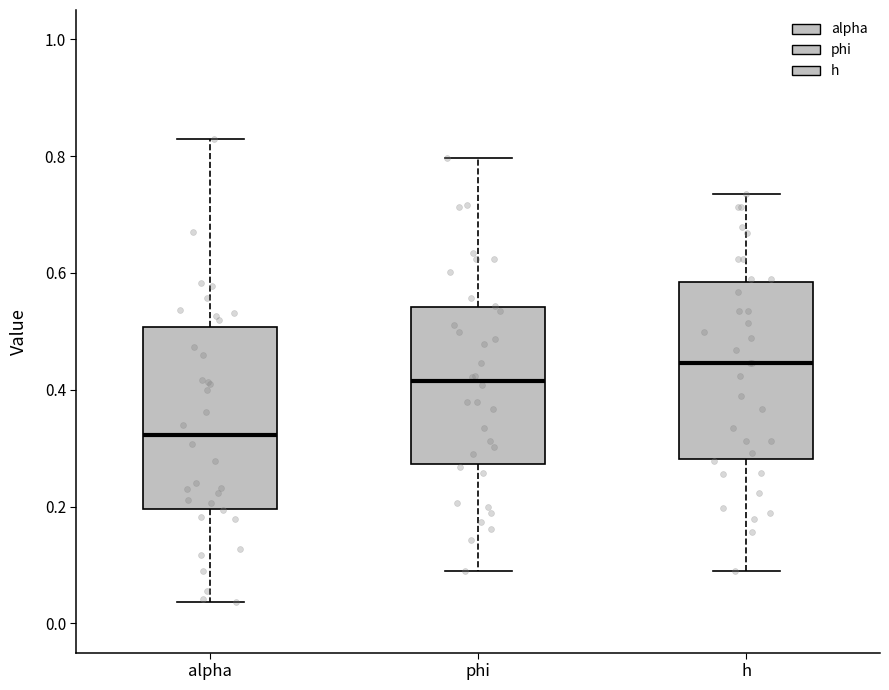

Reading left to right, read every box against the y-axis: the position of its median line, the range the box covers, and the ends of its whiskers. The values are not printed on the chart, so give them approximately, as read against the axis.

alpha: median 0.32, box 0.20 to 0.50, whiskers 0.04 to 0.82
phi: median 0.42, box 0.28 to 0.54, whiskers 0.08 to 0.80
h: median 0.44, box 0.28 to 0.58, whiskers 0.08 to 0.74